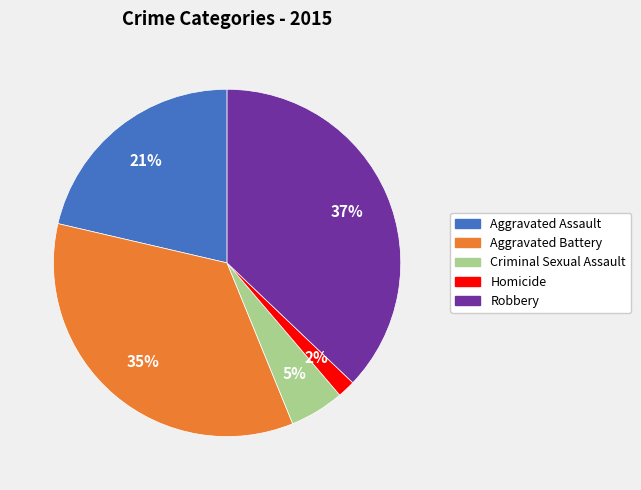

Between Homicide and Criminal Sexual Assault, which is larger?

Criminal Sexual Assault